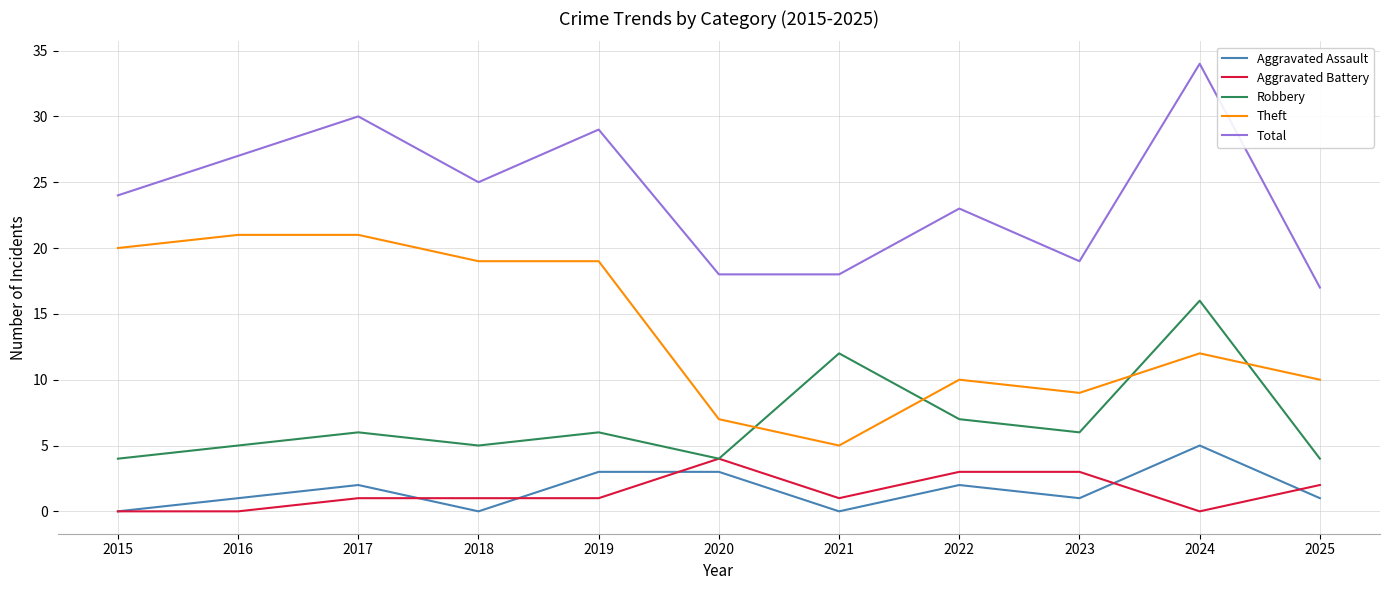

True or false: Total and Robbery cross at least once.

False